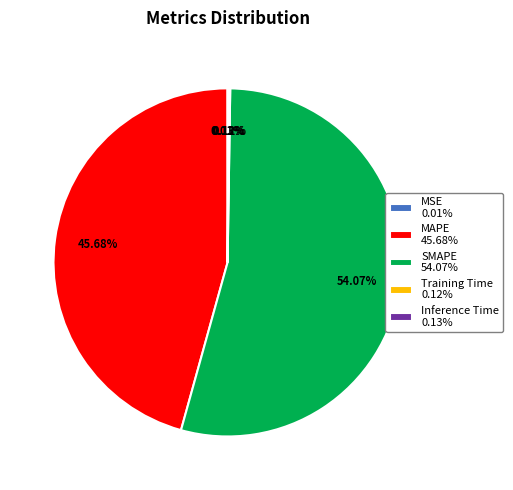

To the nearest percent, what portion does MAPE represent?

46%